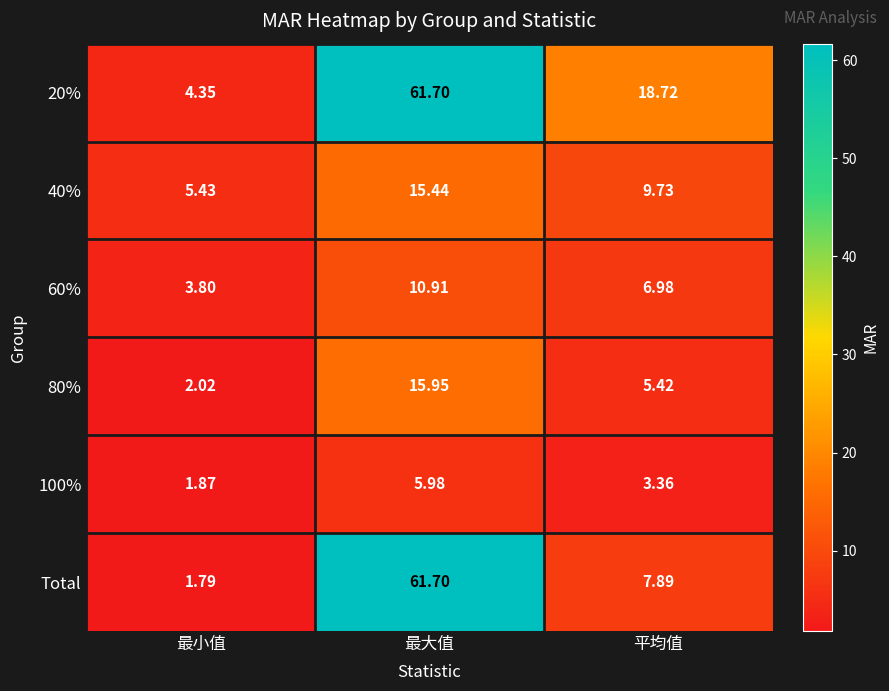

What is the difference between the highest and lowest values at 最小值?

3.6